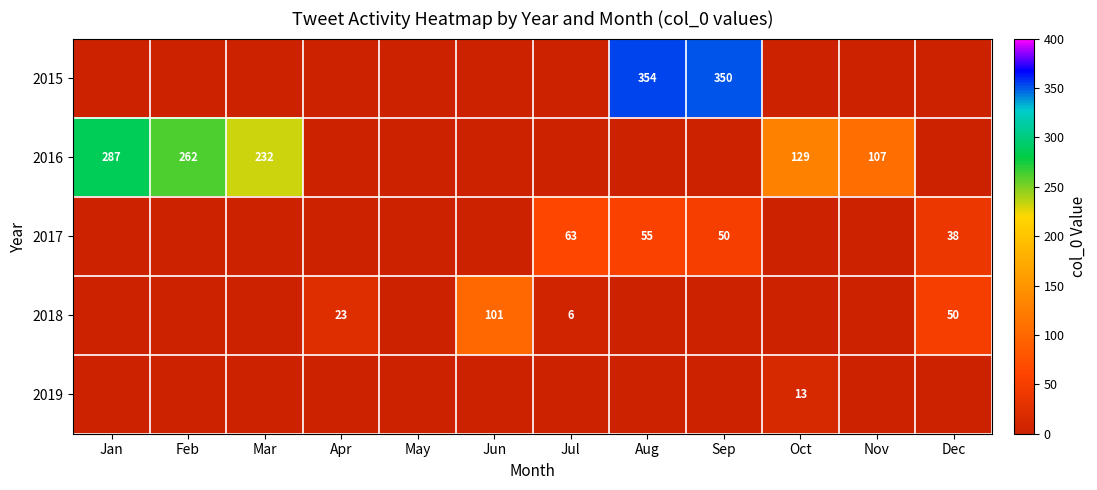

Is it true that 2016 equals 198 at Oct?

False